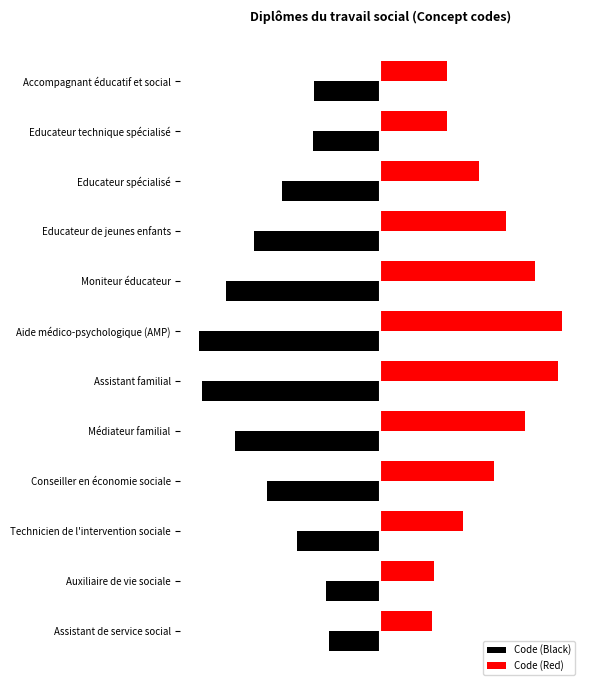

Which series has the largest total across all categories?

Code (Red)